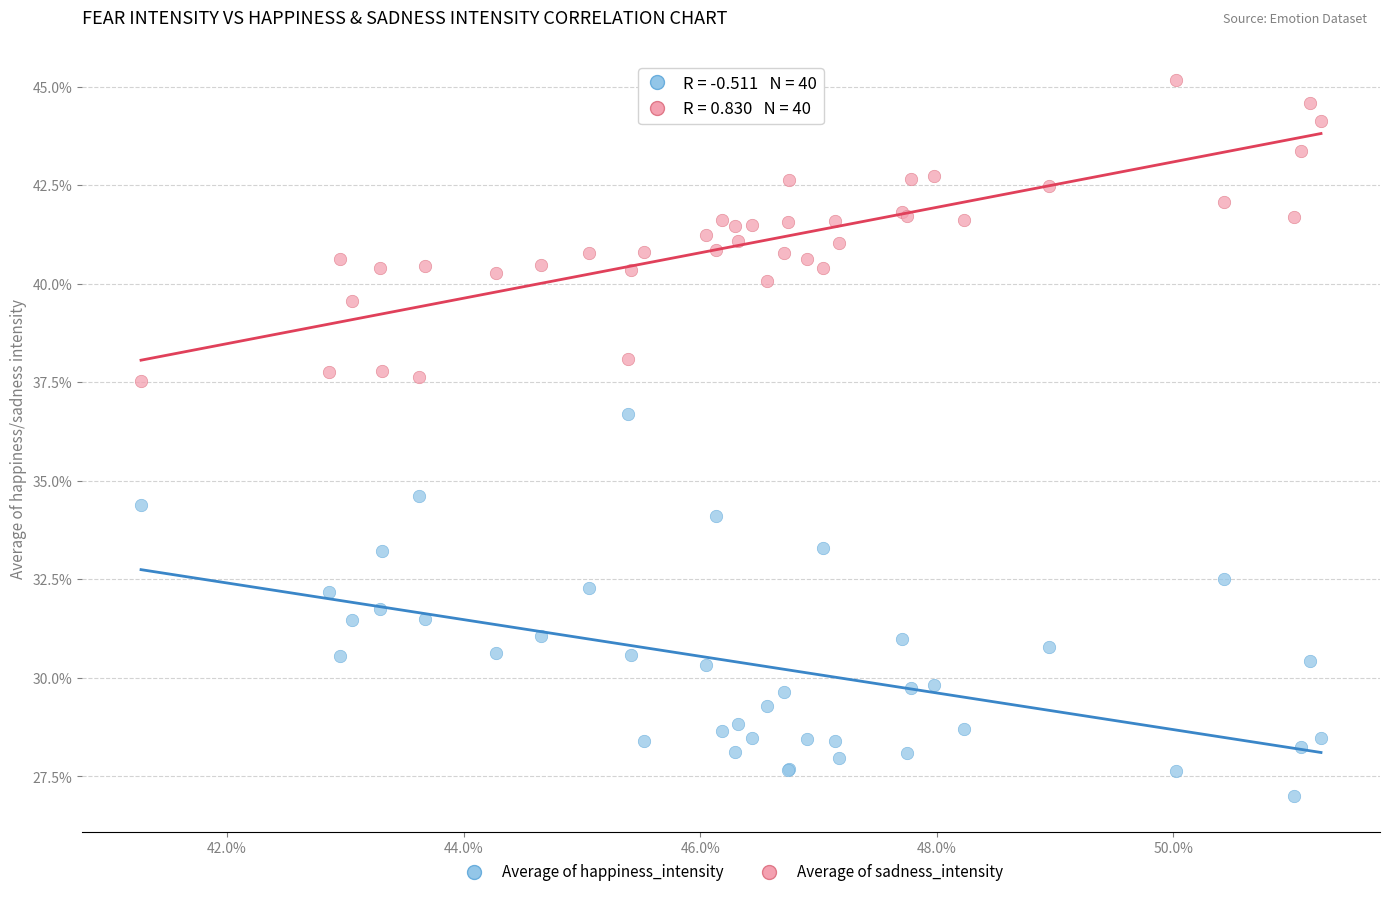

Which series has the widest spread of Y values?

Average of happiness_intensity